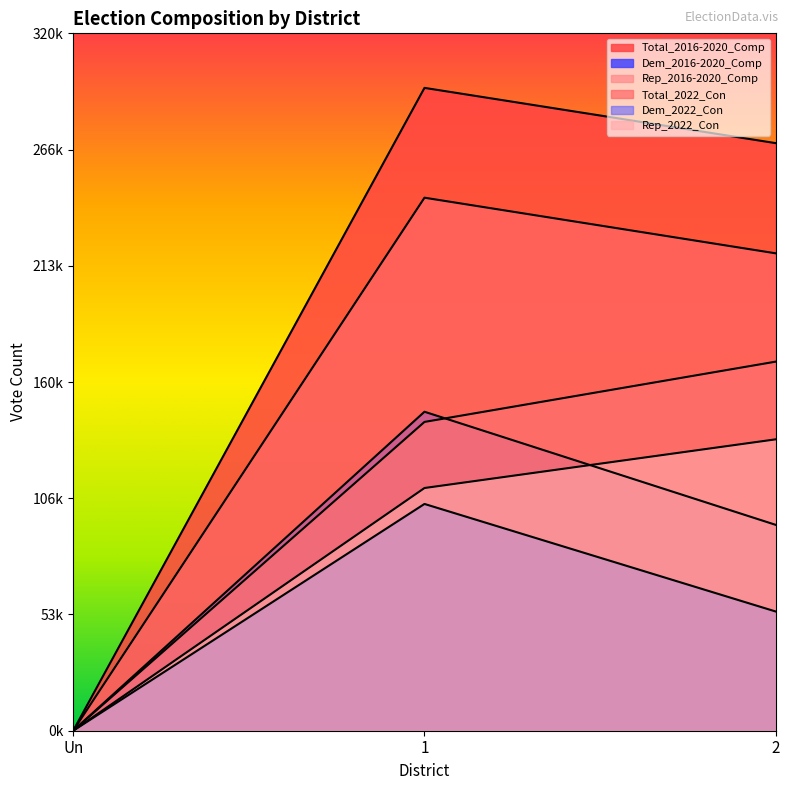

Between 1 and 2, which series saw the biggest shift?

Dem_2016-2020_Comp